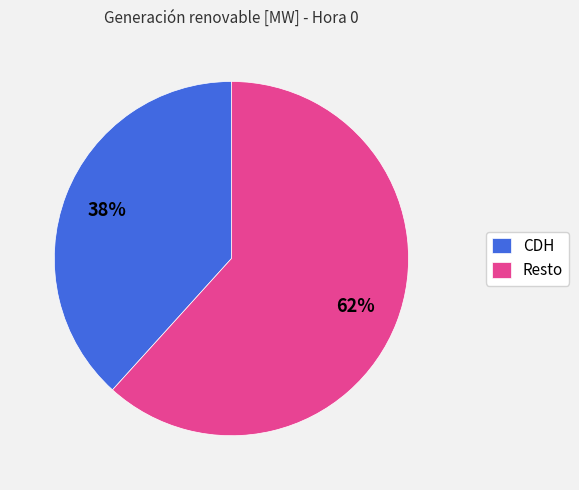

The Resto slice represents 69% of the pie. True or false?

False